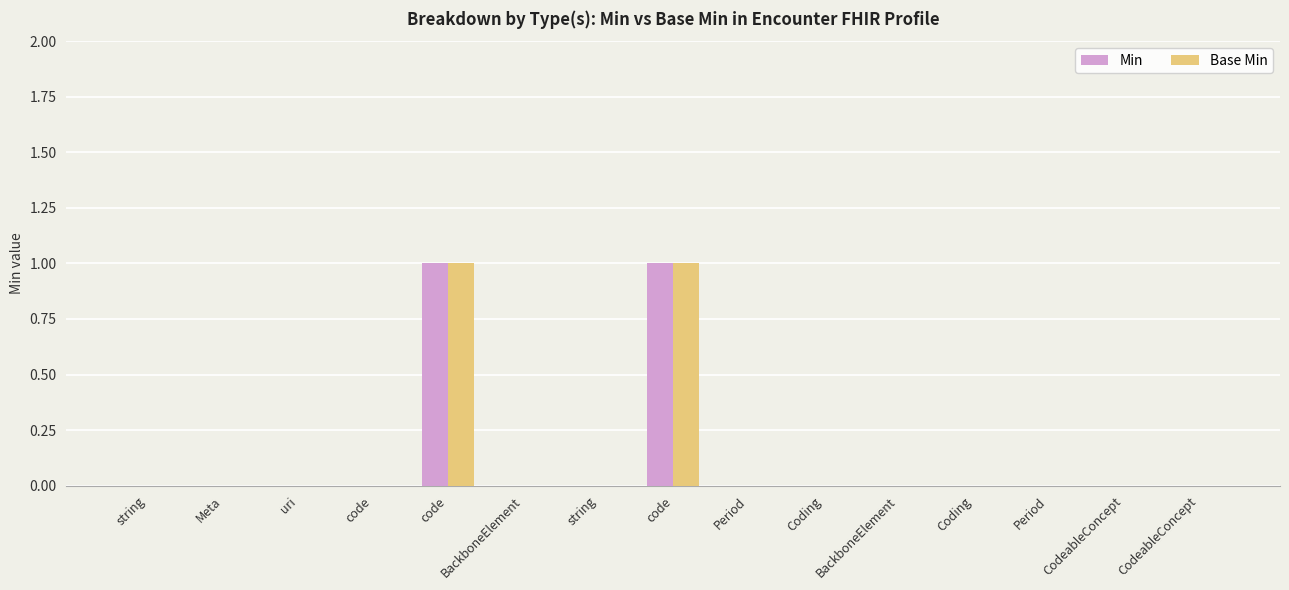

Reading left to right, transcribe all the data shown in this chart.

Min: string=0	Meta=0	uri=0	code=0	code=1	BackboneElement=0	string=0	code=1	Period=0	Coding=0	BackboneElement=0	Coding=0	Period=0	CodeableConcept=0	CodeableConcept=0
Base Min: string=0	Meta=0	uri=0	code=0	code=1	BackboneElement=0	string=0	code=1	Period=0	Coding=0	BackboneElement=0	Coding=0	Period=0	CodeableConcept=0	CodeableConcept=0